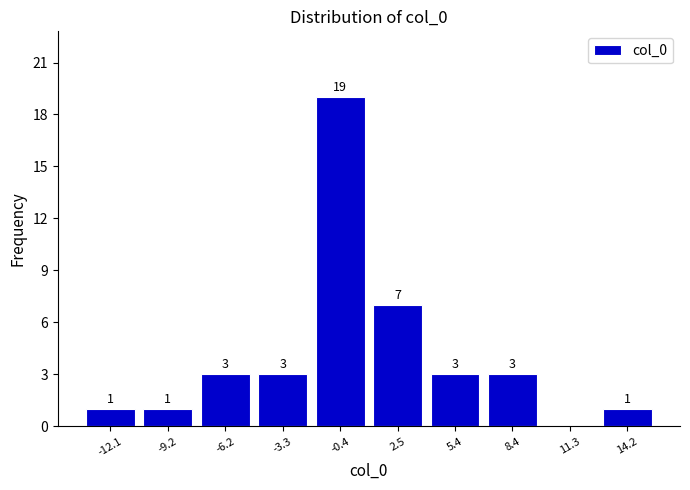

Over which range of the x-axis is the bar tallest?

-2.0 to 1.0